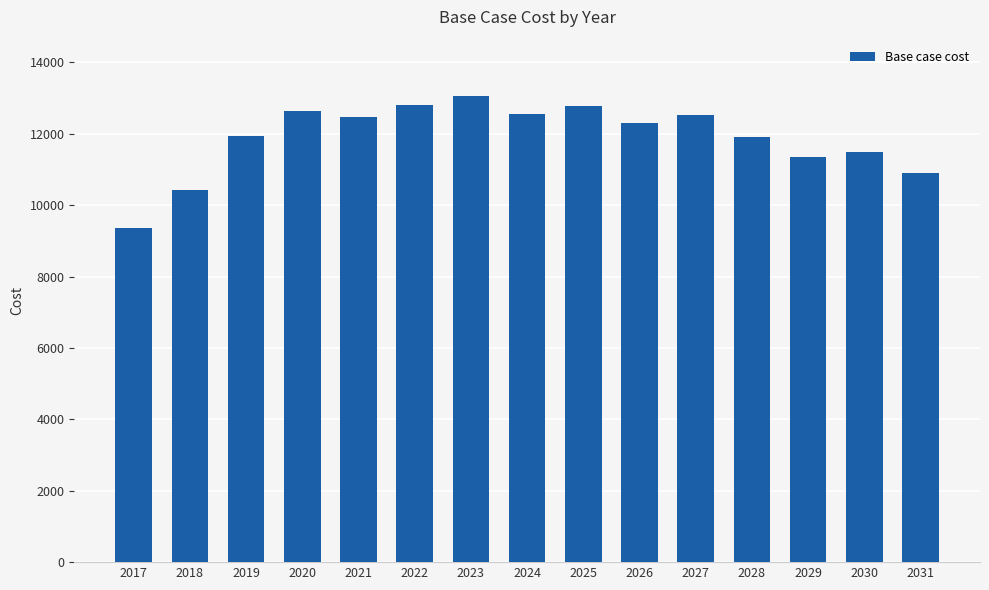

What is the maximum value shown in the chart?

13066.7